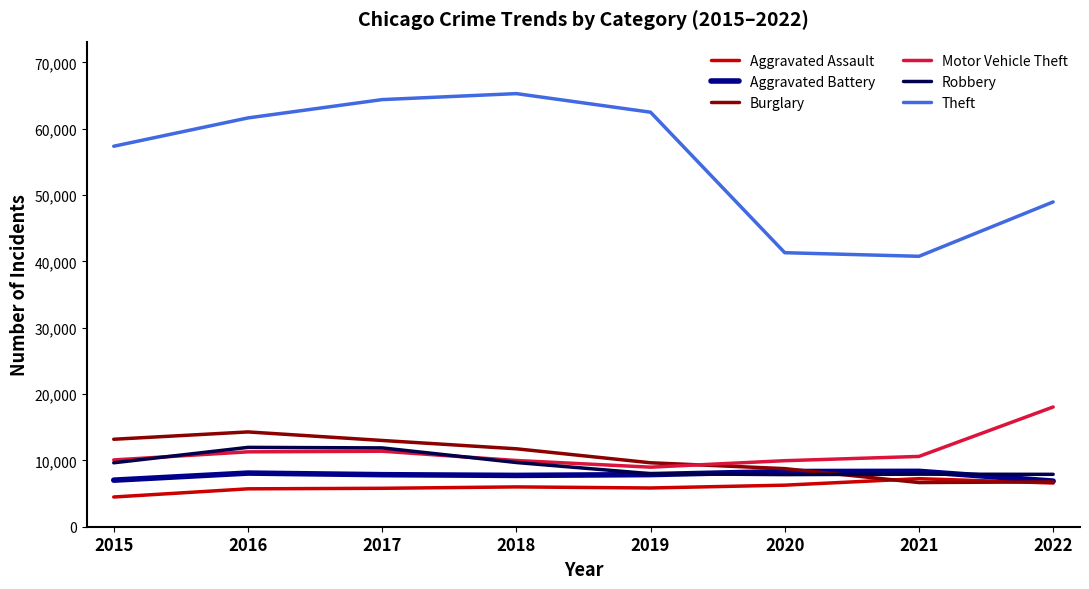

Read the Robbery value at 2019, to the nearest 10.

7990